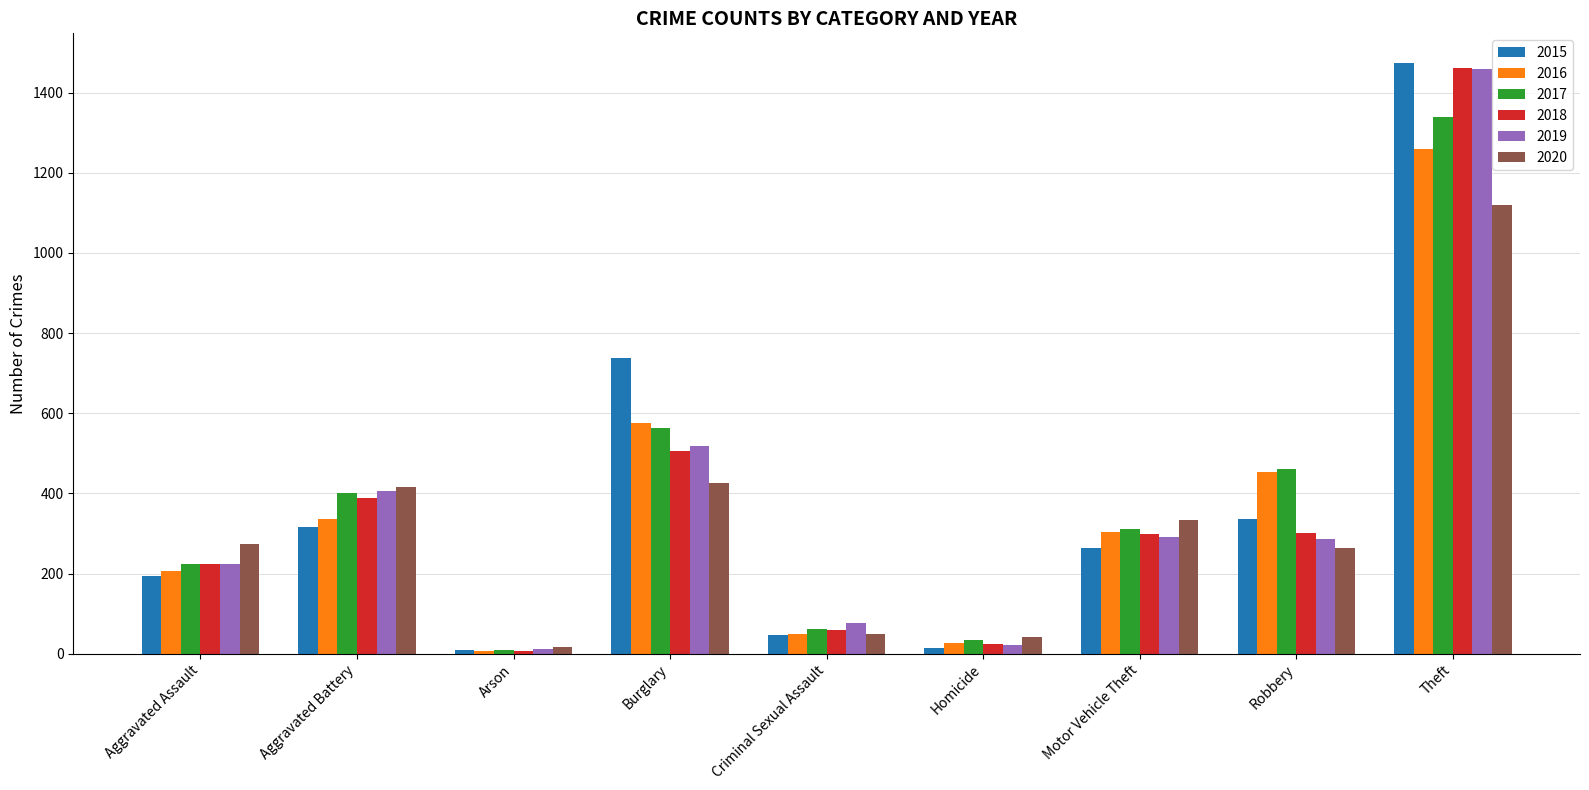

What is the lowest value of the 2019 series?

12